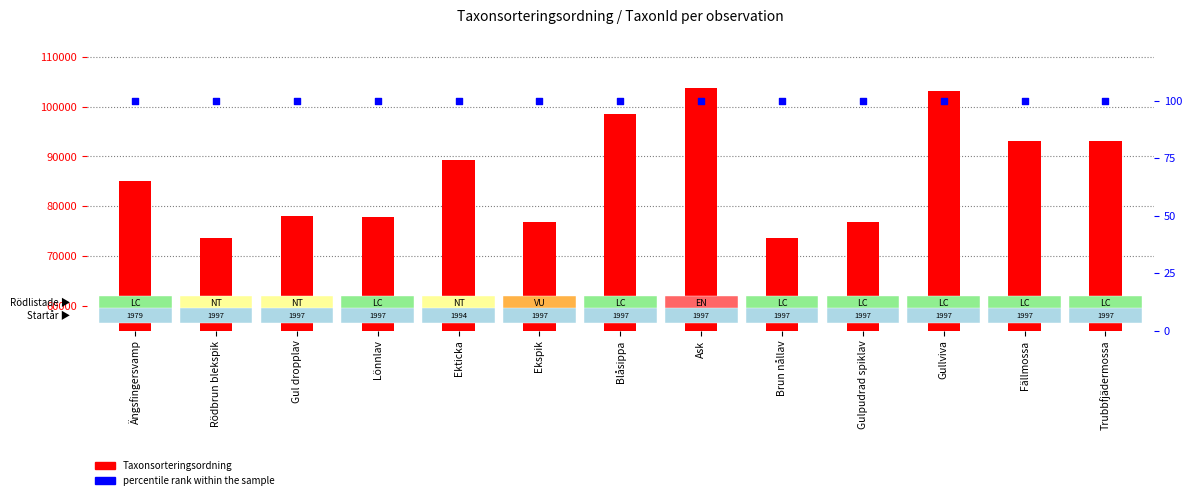

Is the value of percentile rank within the sample at Gul dropplav greater than the value of Taxonsorteringsordning at Blåsippa?

No